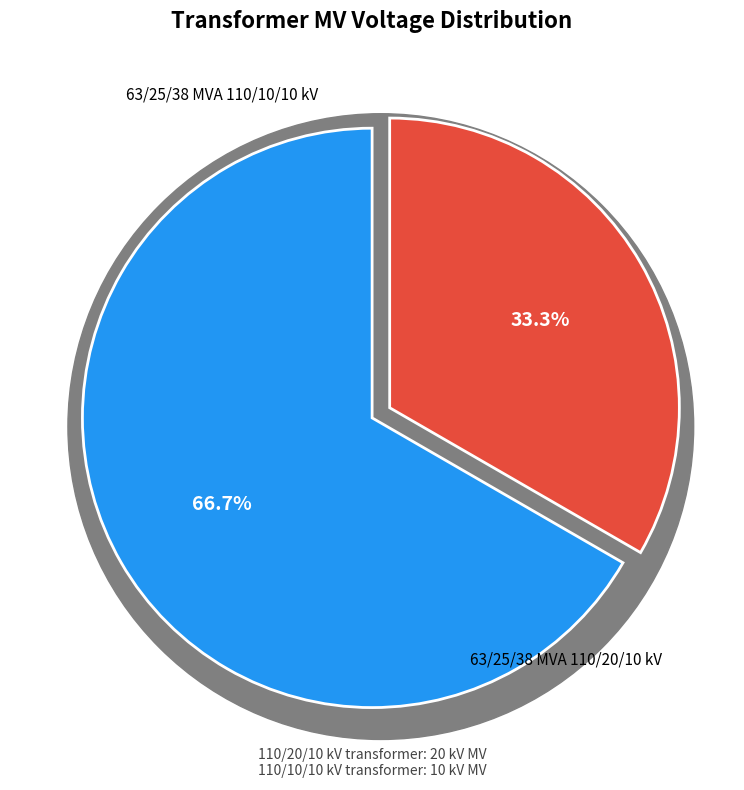

How many segments does this pie chart have?

2